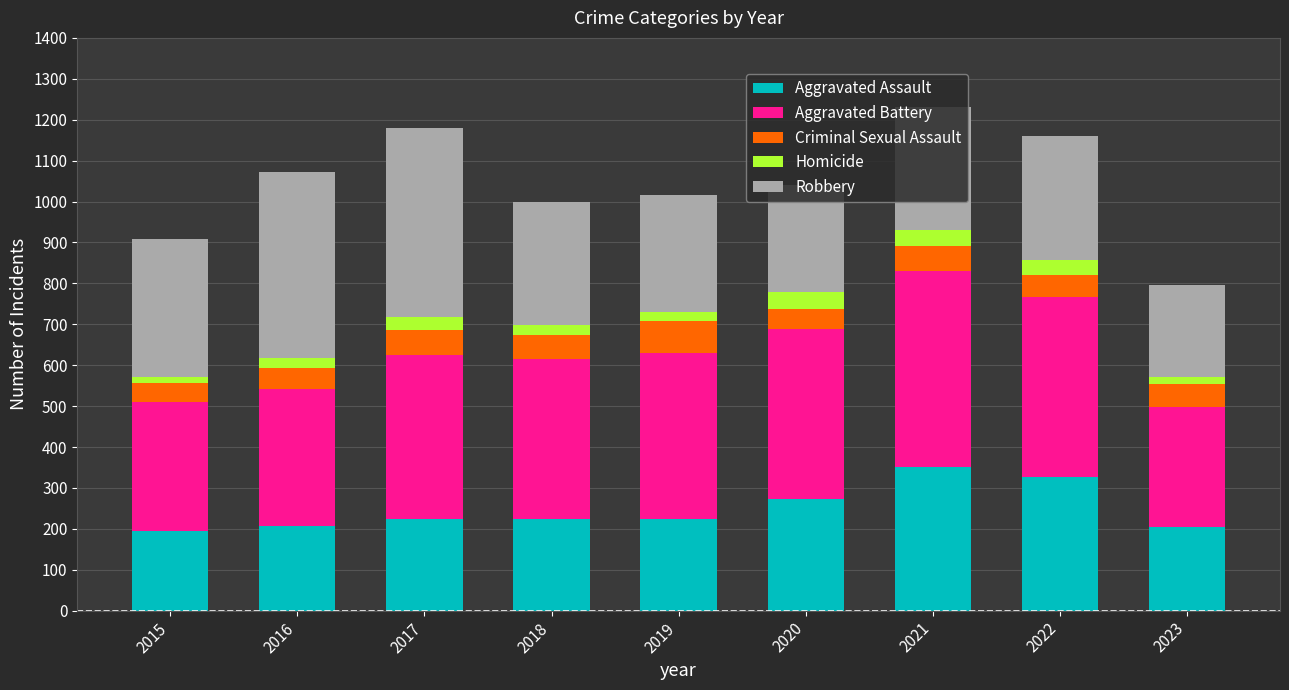

What is the minimum value for Aggravated Assault?

194